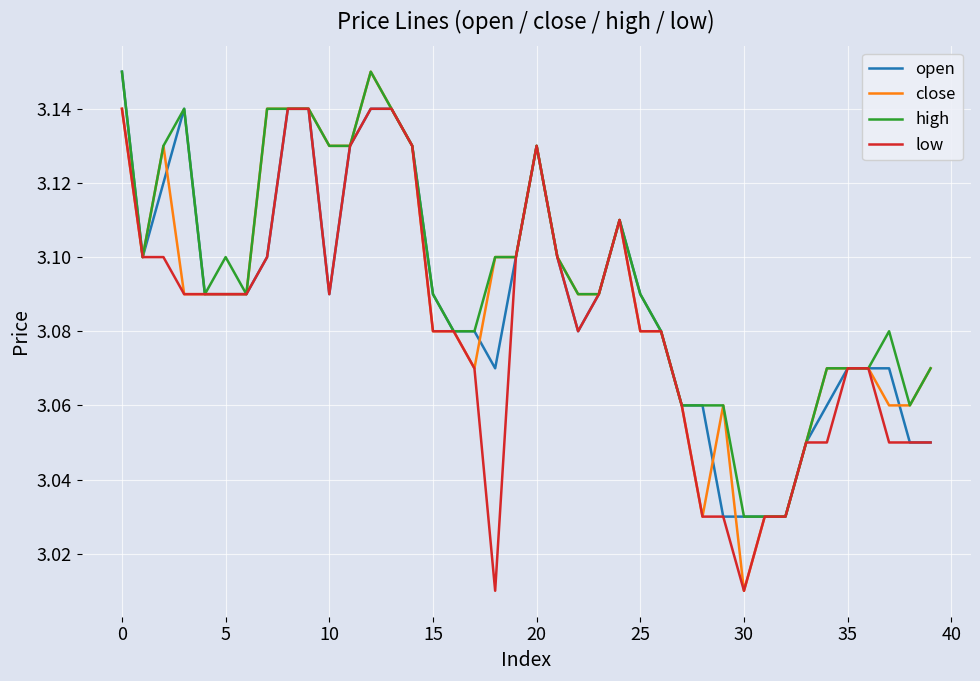

Which series has the widest spread of values?

close